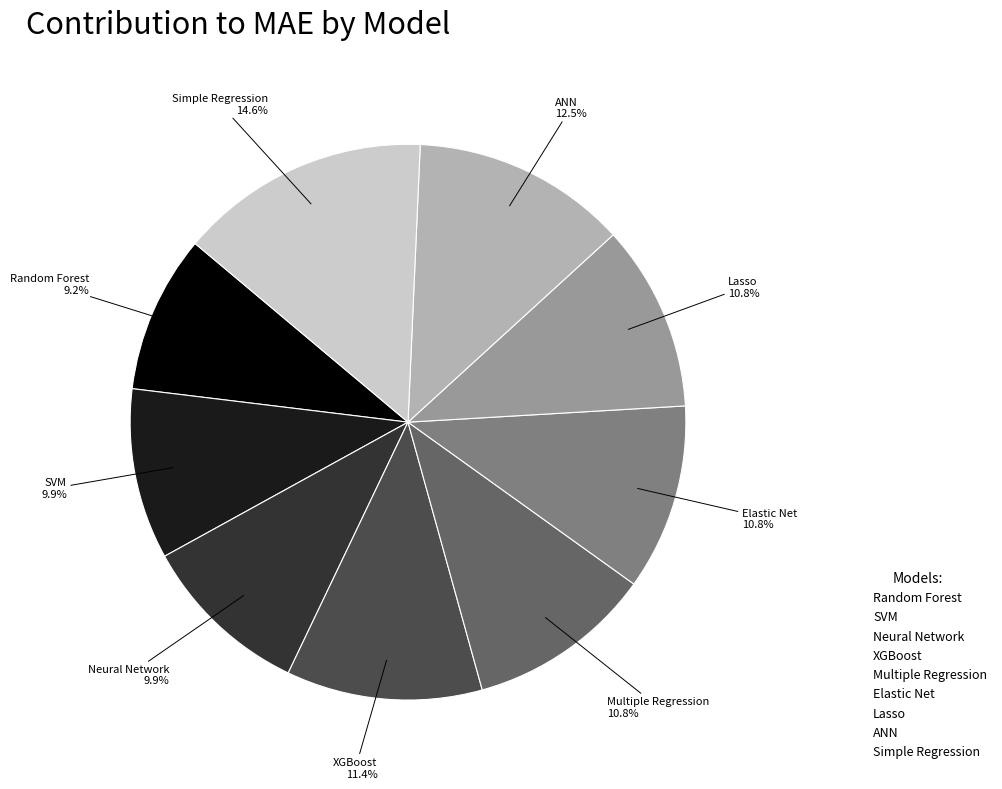

What percentage do SVM and Random Forest together represent?

19.1%